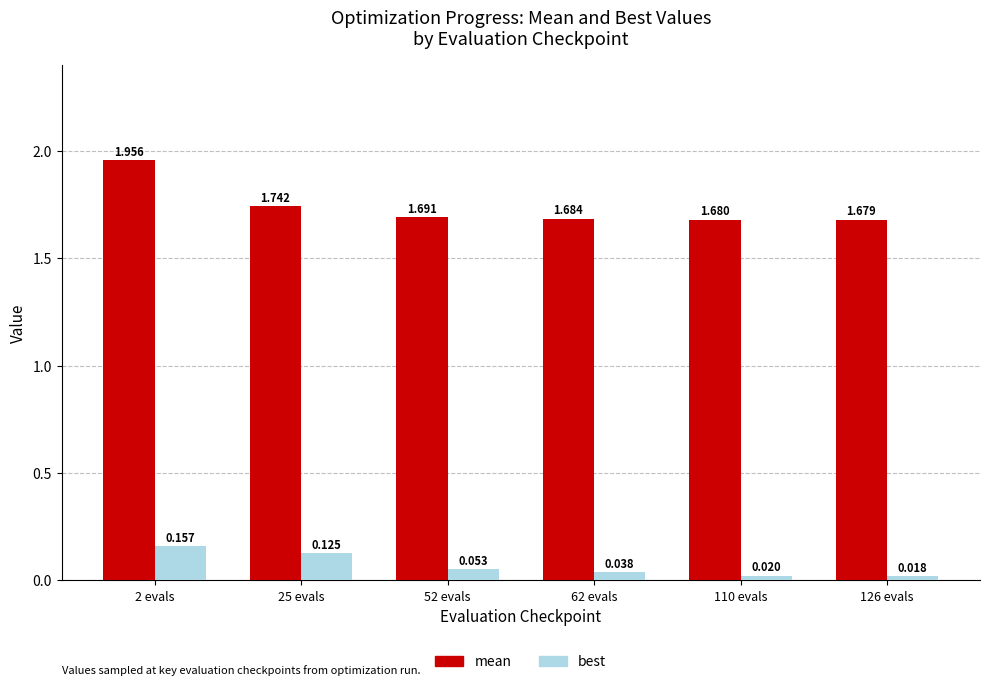

How many bars are there in each group?

2